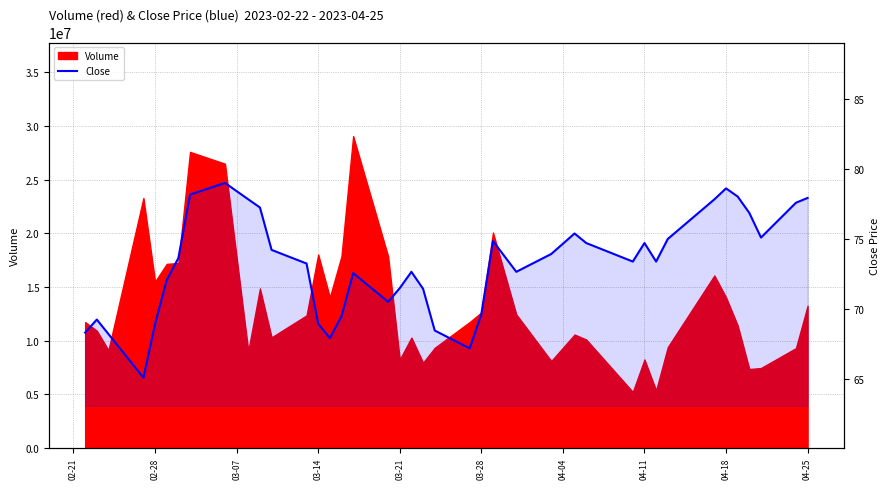

How many values are below 73?

18